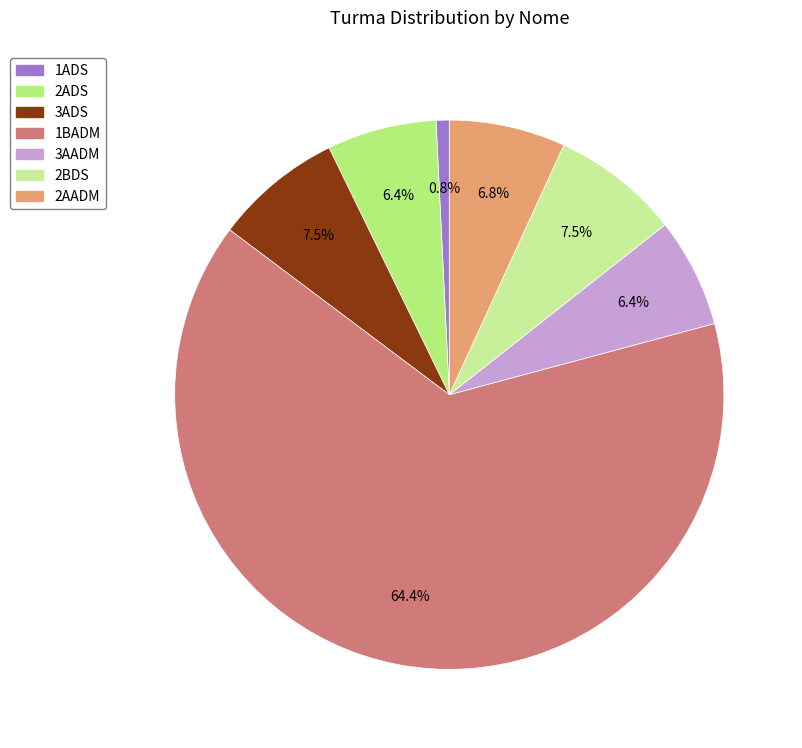

To the nearest percent, what is the combined percentage of 2BDS and 2AADM?

14%